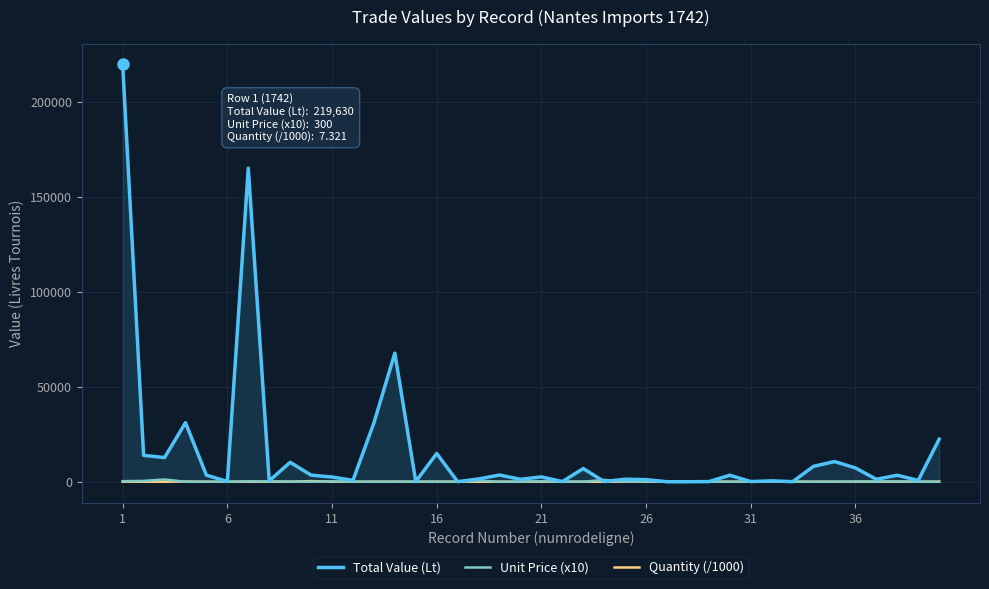

Which series has the largest total across all categories?

Total Value (Lt)